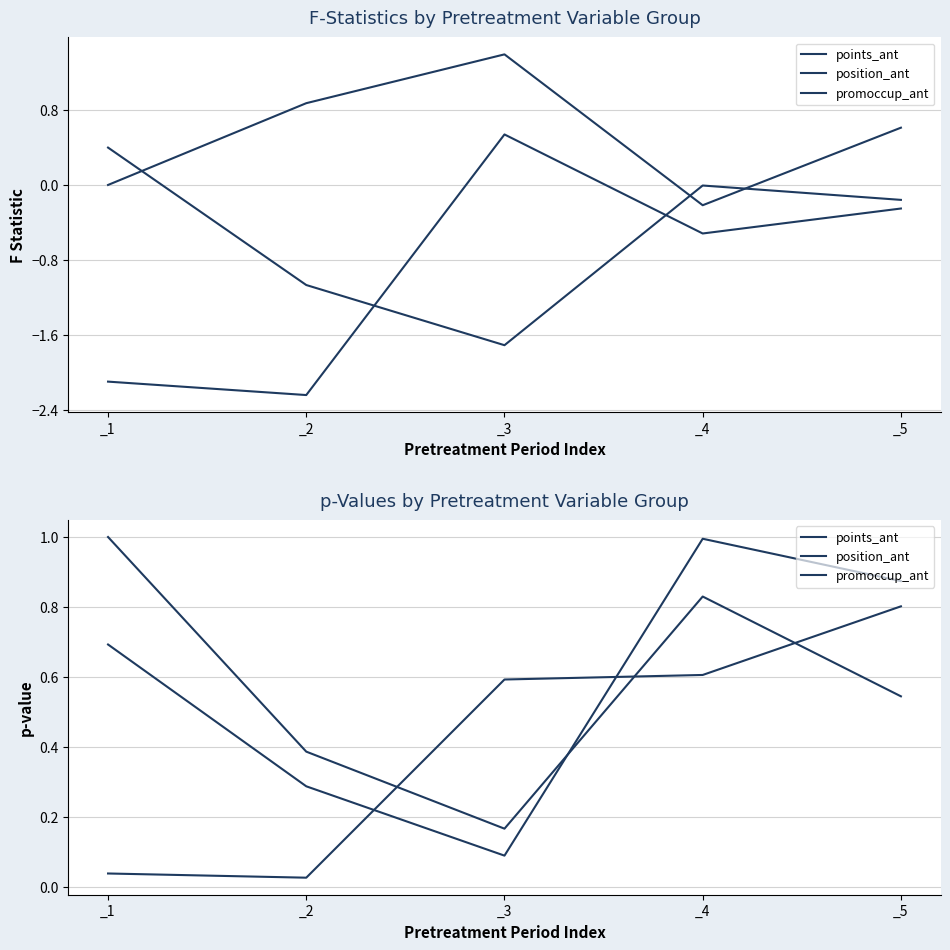

What is the value of the position_ant point at the 2nd from the left?

0.3